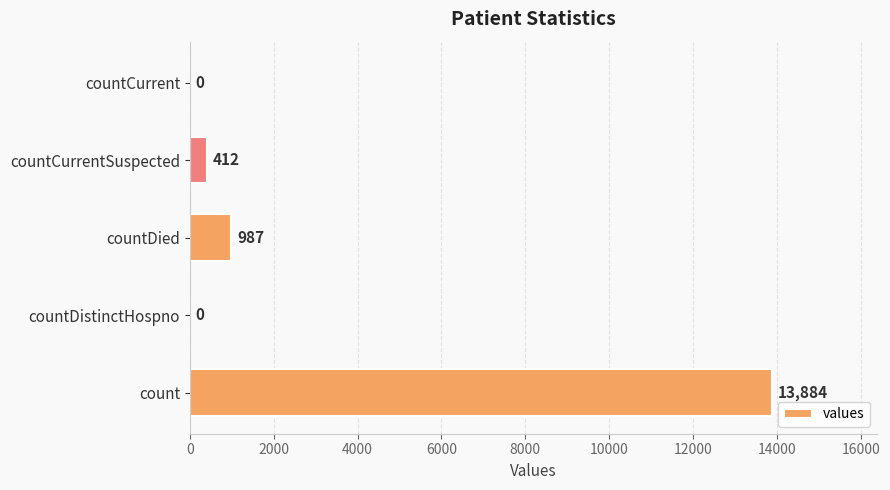

Reading top to bottom, extract all data points from this chart.

countCurrent=0	countCurrentSuspected=412	countDied=987	countDistinctHospno=0	count=13884